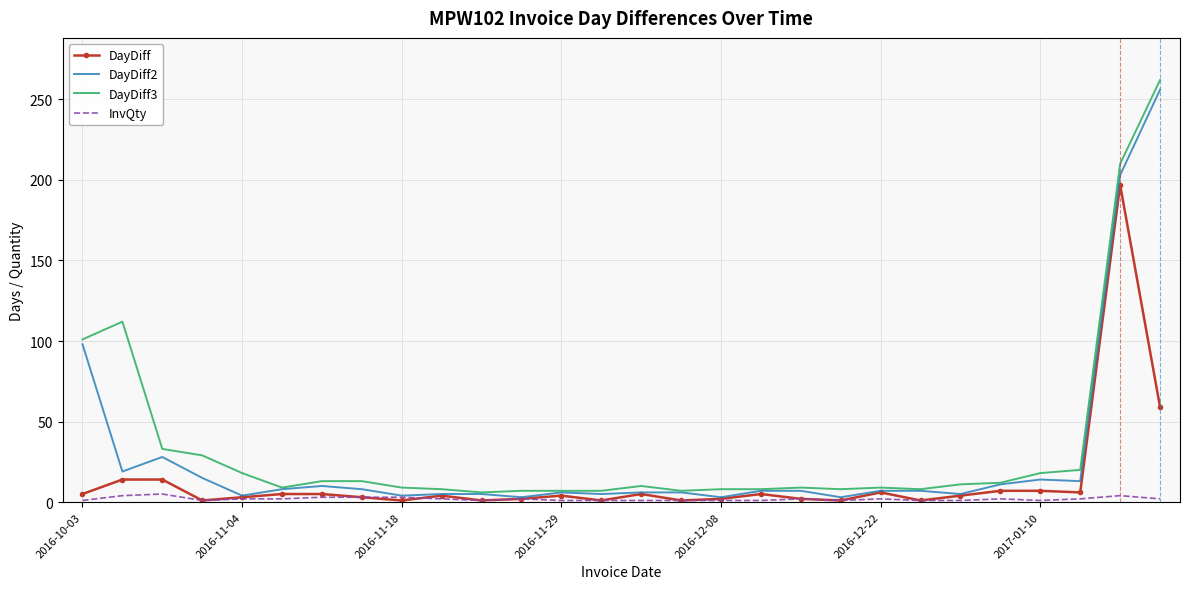

True or false: DayDiff3 and DayDiff cross at least once.

False